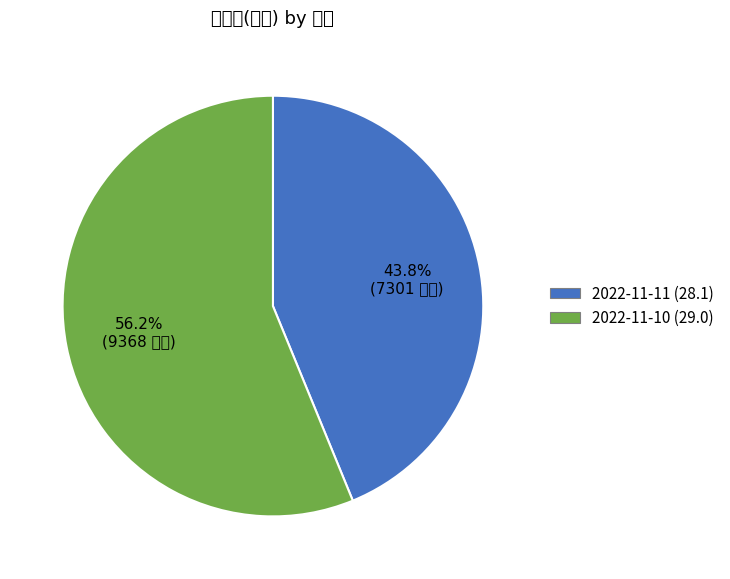

Approximately how many times larger is the value at 2022-11-10 (29.0) compared to 2022-11-11 (28.1)?

1.3